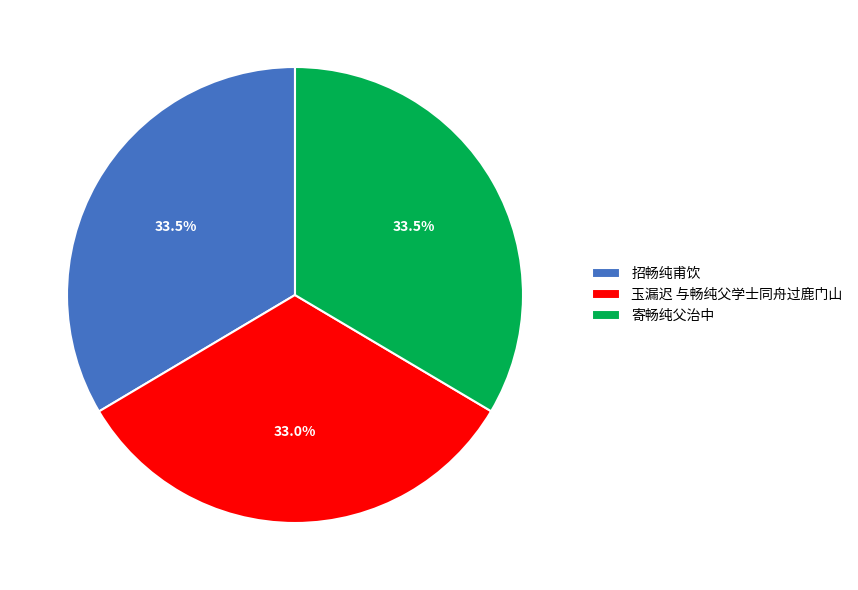

How many slices are in this pie chart?

3